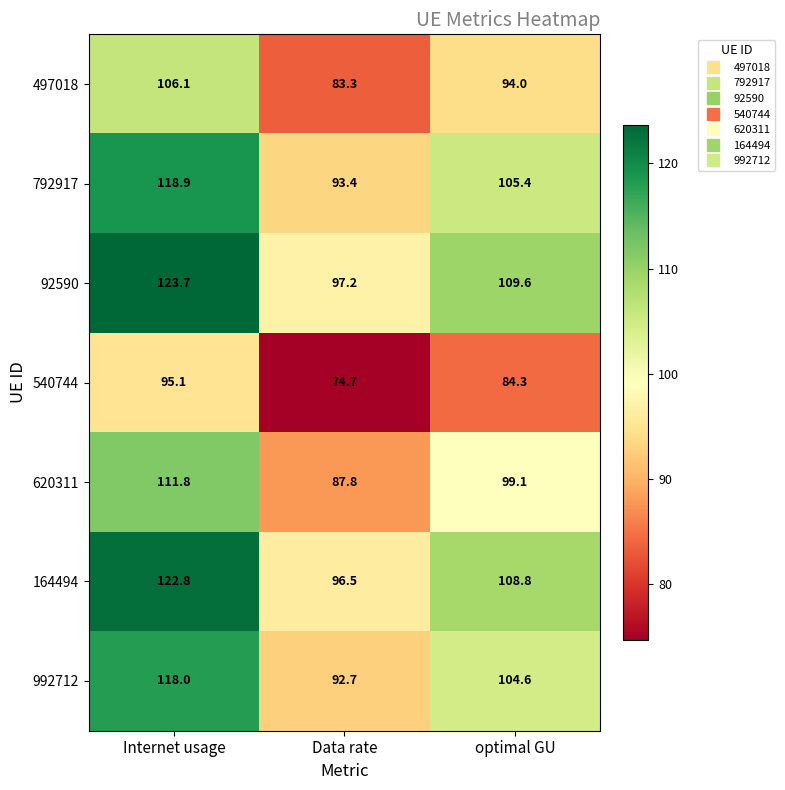

Which series has the largest total across all categories?

92590